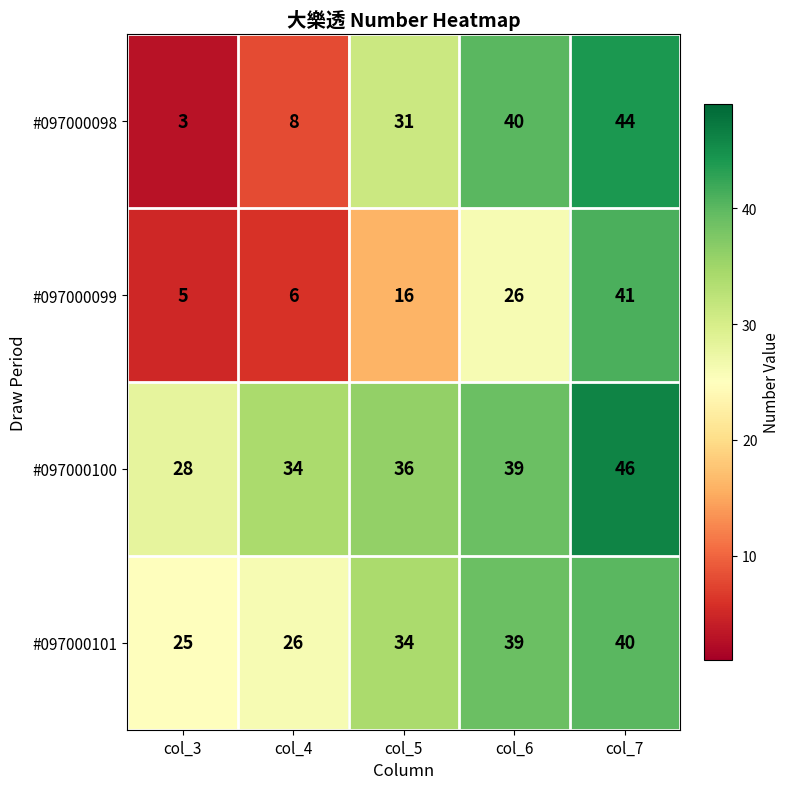

Reading right to left, extract all data points from this chart.

#097000098: 44	40	31	8	3
#097000099: 41	26	16	6	5
#097000100: 46	39	36	34	28
#097000101: 40	39	34	26	25